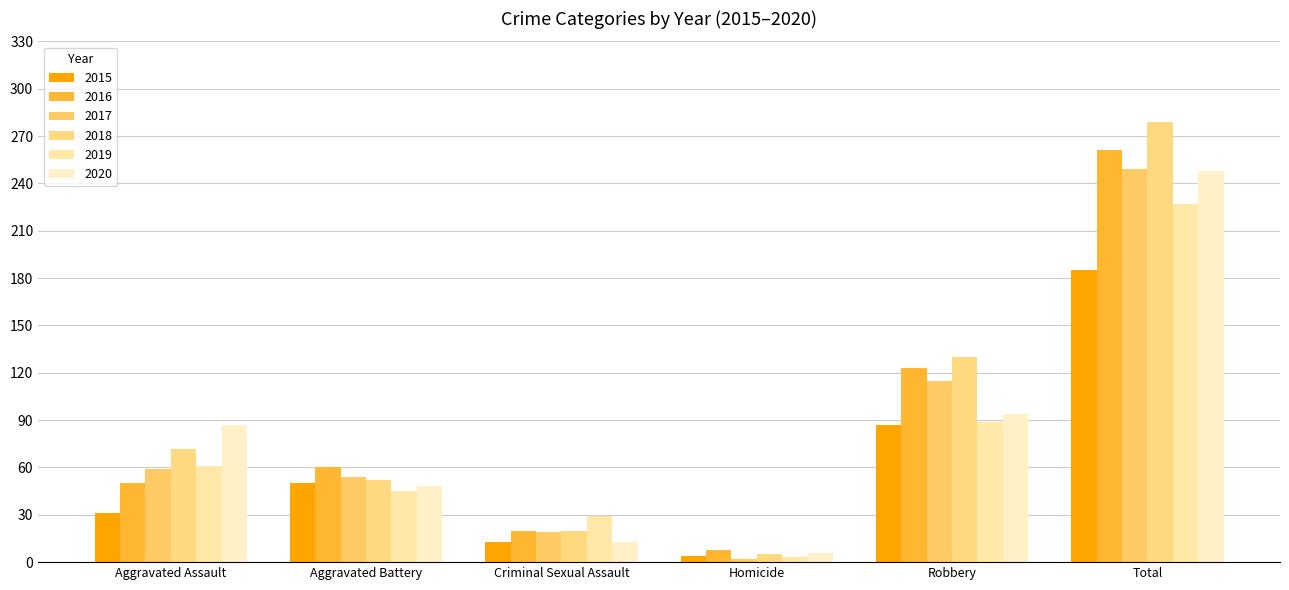

Which has a higher value, Aggravated Battery or Homicide?

Aggravated Battery